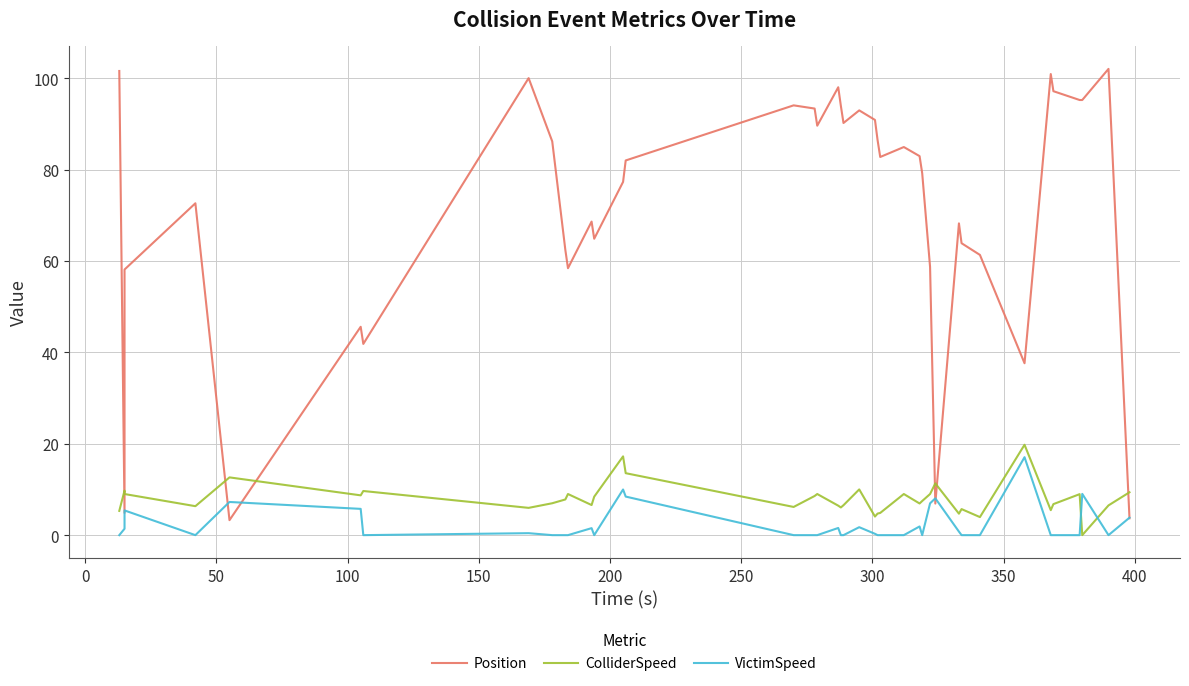

How many interior local peaks does the ColliderSpeed series have?

12